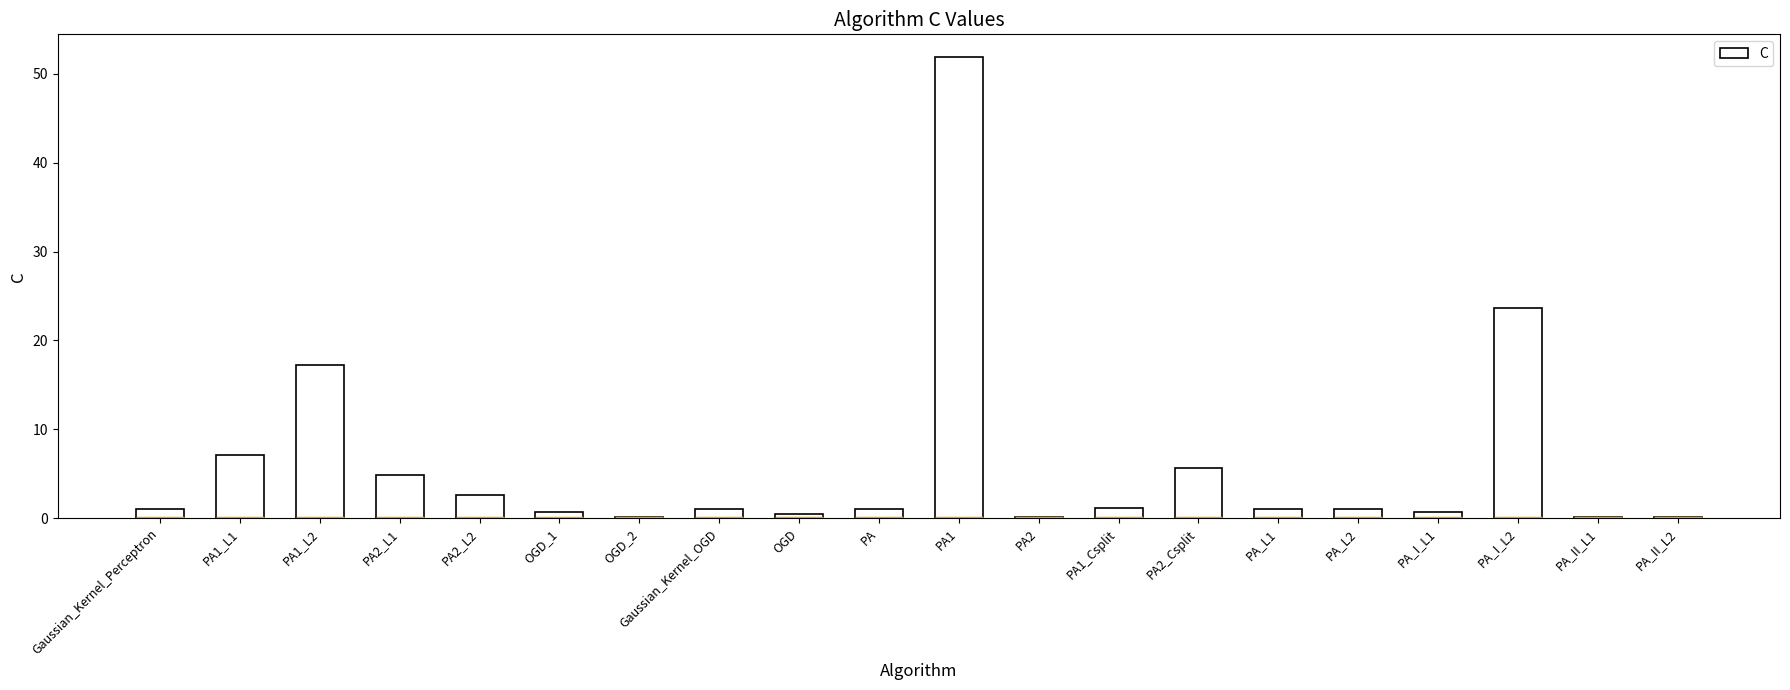

What is the label of the 3rd bar from the right?

PA_I_L2